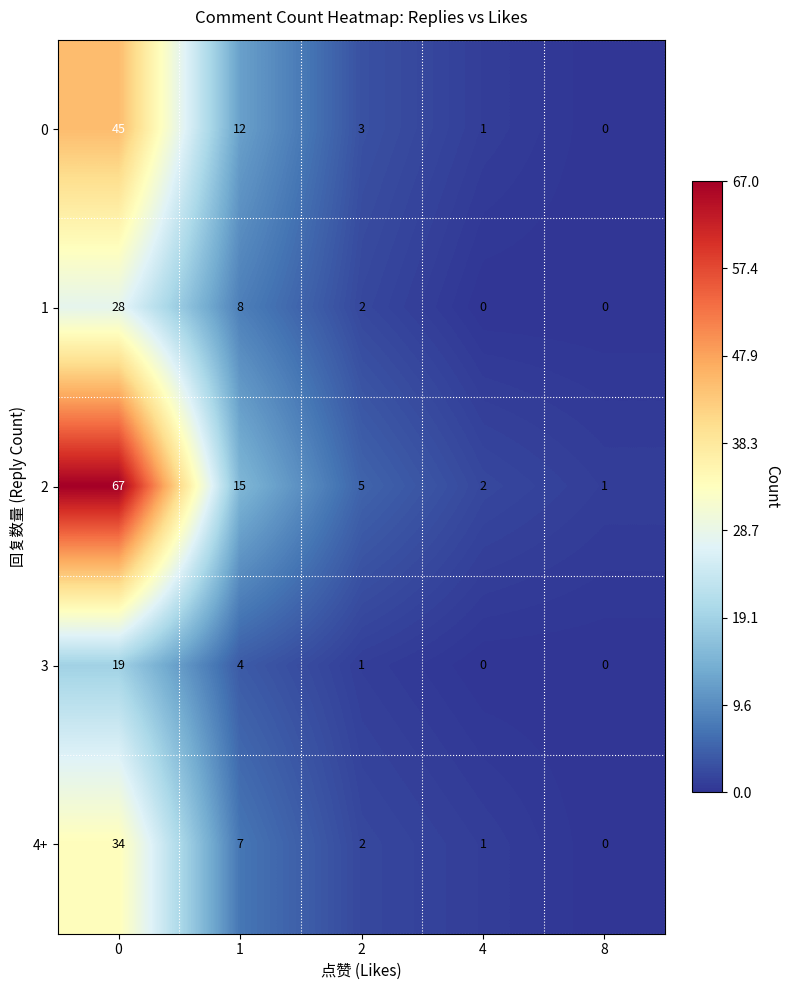

What is the sum of all 4+ values?

44